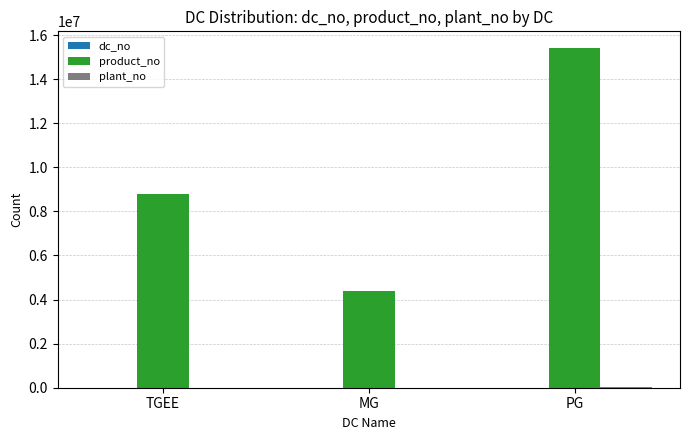

Which series has the largest total across all categories?

product_no